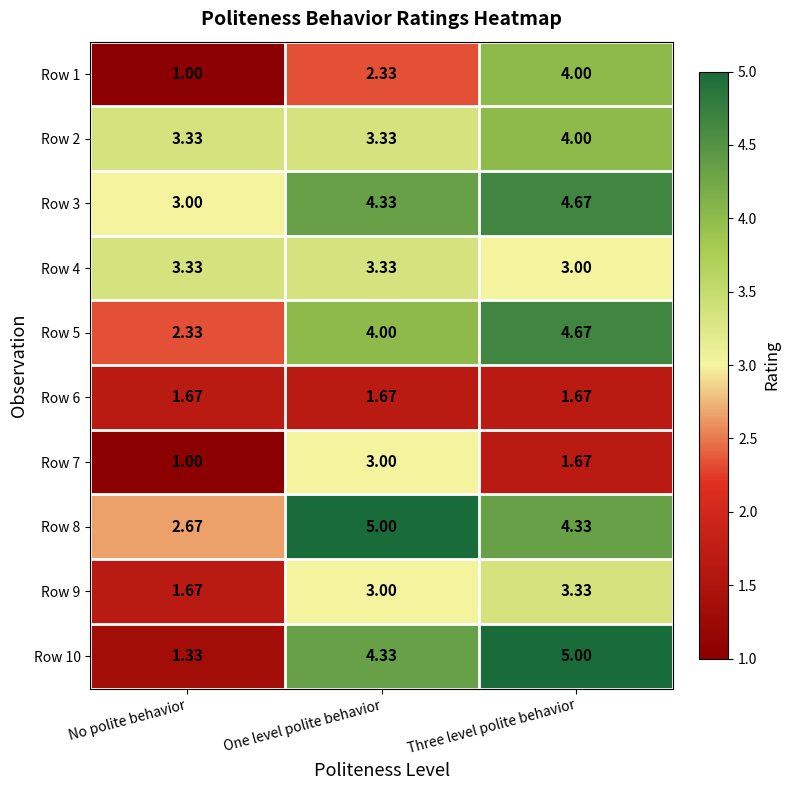

At which label does Row 1 first exceed 2?

One level polite behavior